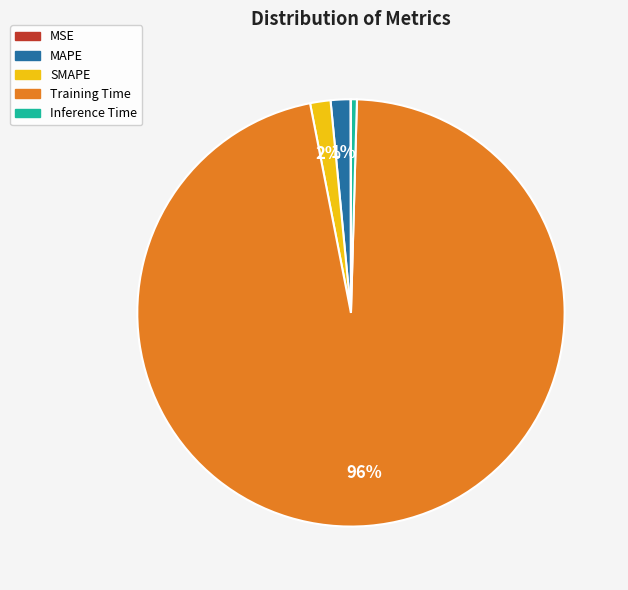

Which category has the biggest portion of the pie?

Training Time